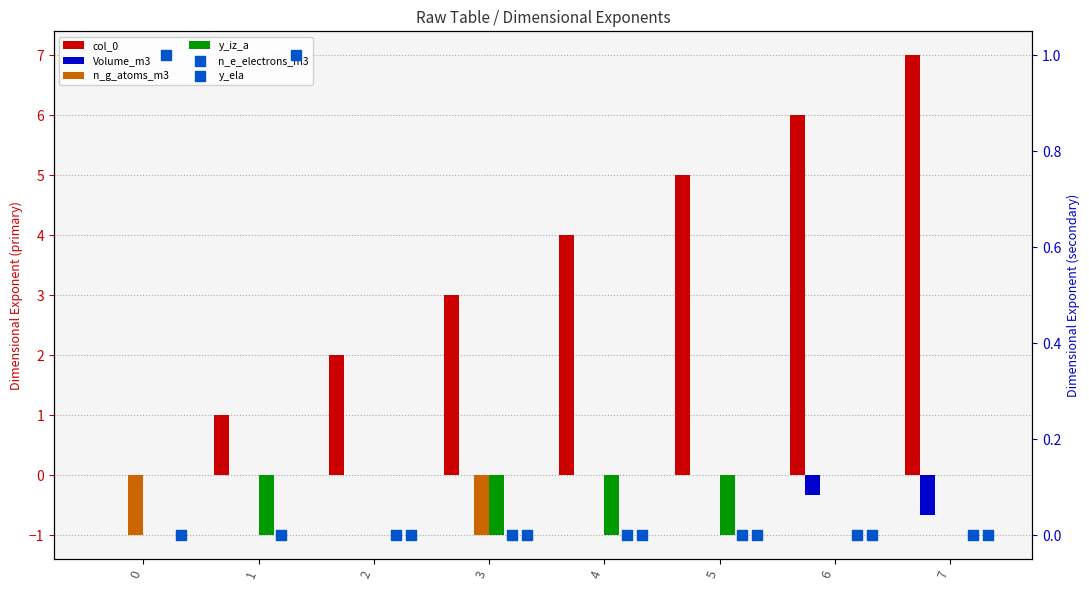

Which series reaches the maximum Y coordinate?

col_0